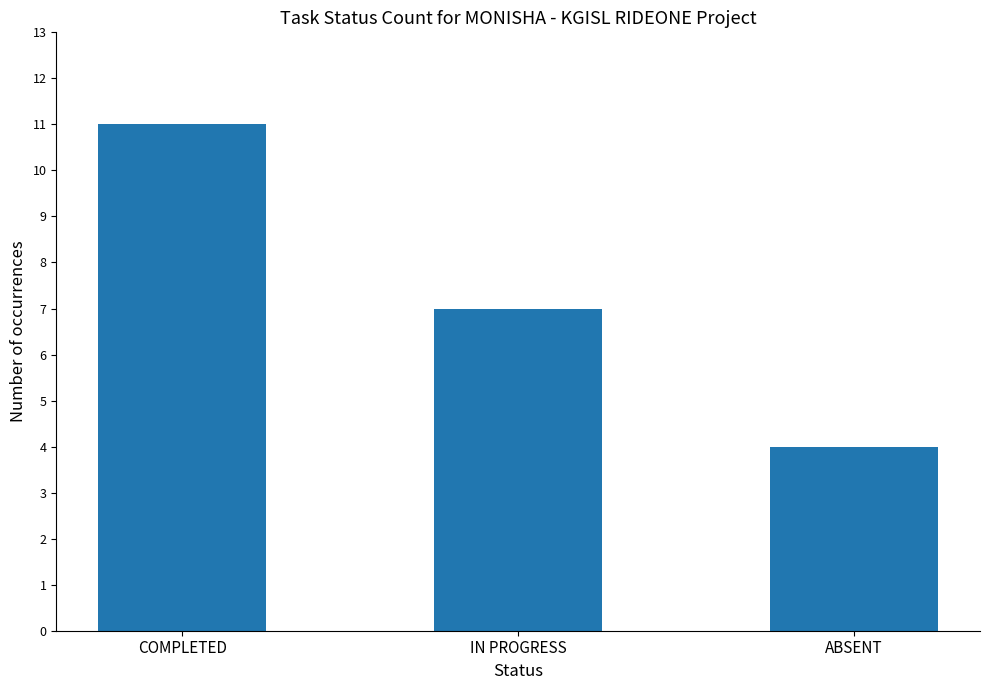

What is the greatest value displayed?

11